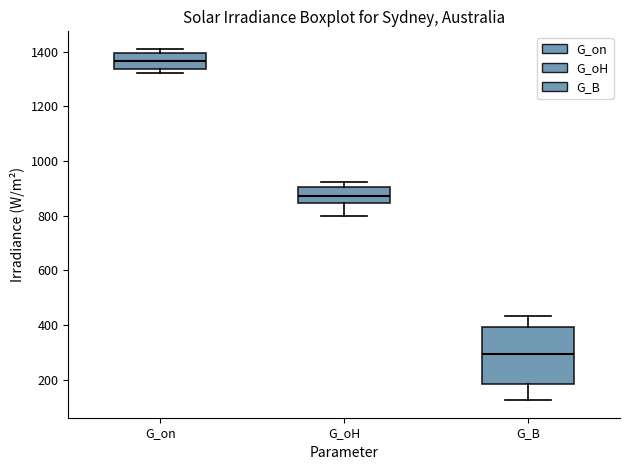

Reading left to right, read every box against the y-axis: the position of its median line, the range the box covers, and the ends of its whiskers. The values are not printed on the chart, so give them approximately, as read against the axis.

G_on: median 1360, box 1340 to 1400, whiskers 1320 to 1400 (just above the box's upper edge)
G_oH: median 880, box 840 to 900, whiskers 800 to 920
G_B: median 300, box 180 to 400, whiskers 120 to 440